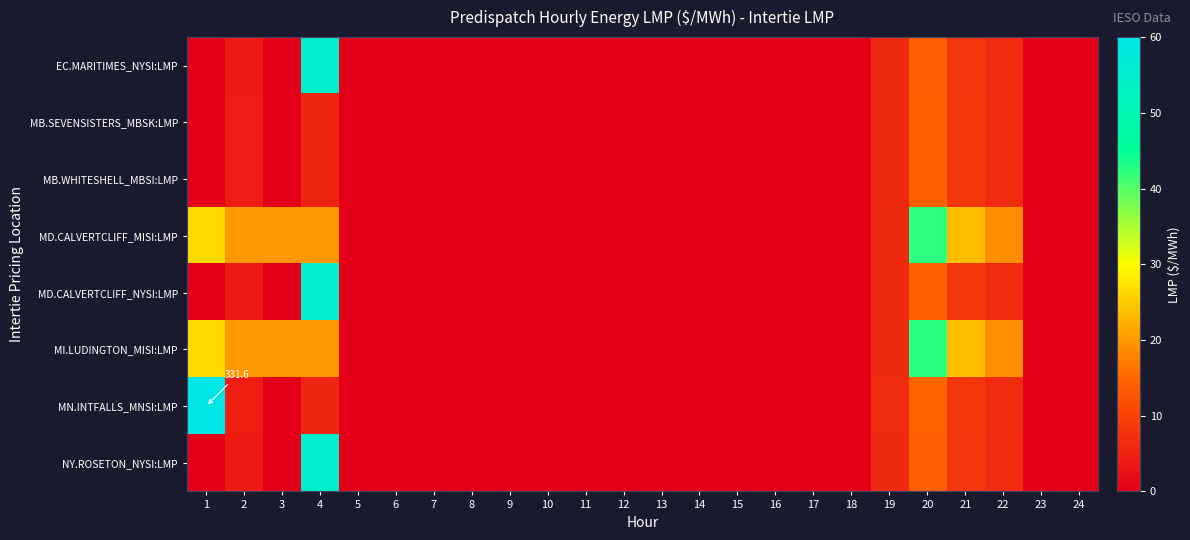

Rank the series by their maximum value, from highest to lowest.

MN.INTFALLS_MNSI:LMP, MD.CALVERTCLIFF_NYSI:LMP, EC.MARITIMES_NYSI:LMP, NY.ROSETON_NYSI:LMP, MI.LUDINGTON_MISI:LMP, MD.CALVERTCLIFF_MISI:LMP, MB.SEVENSISTERS_MBSK:LMP, MB.WHITESHELL_MBSI:LMP